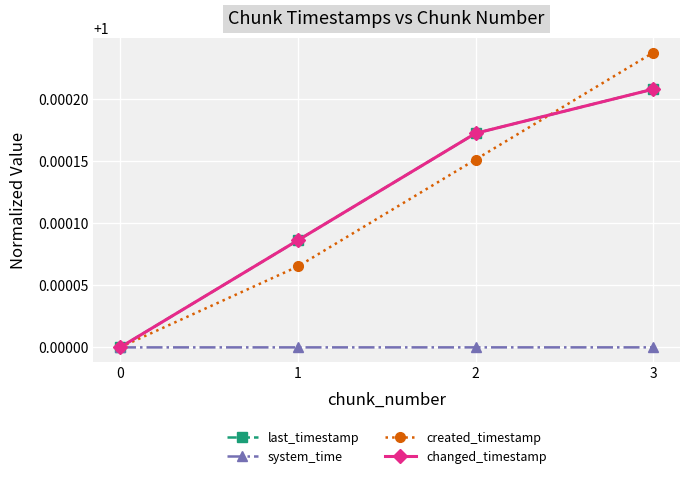

What is the value of the last_timestamp point at the 3rd from the left?

1.0